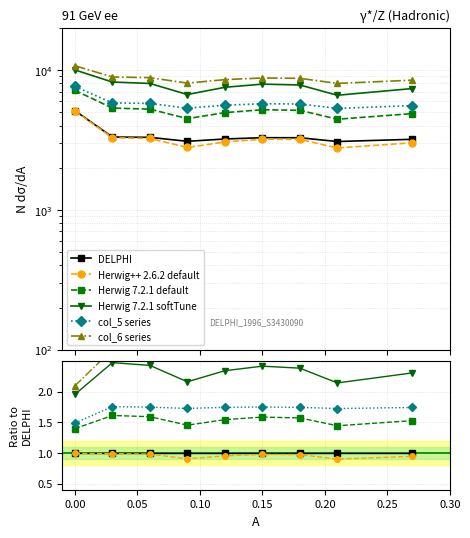

The Herwig 7.2.1 default series shows 1.1 at 0.00. True or false?

False